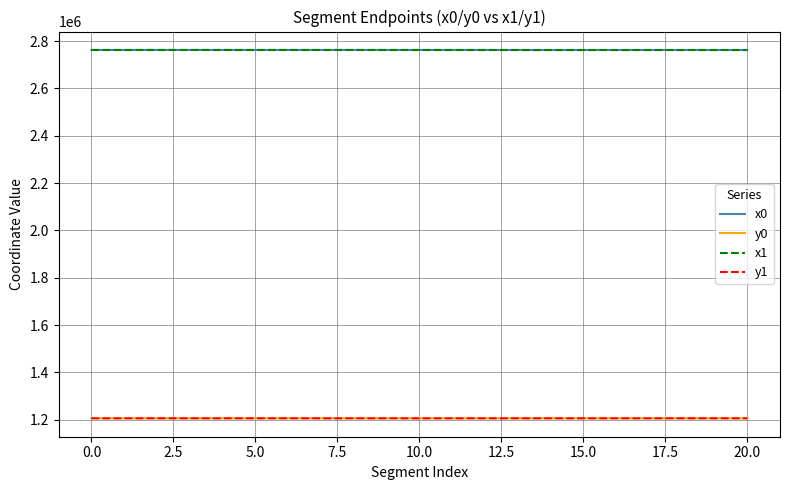

What is the smallest value displayed?

1205766.8